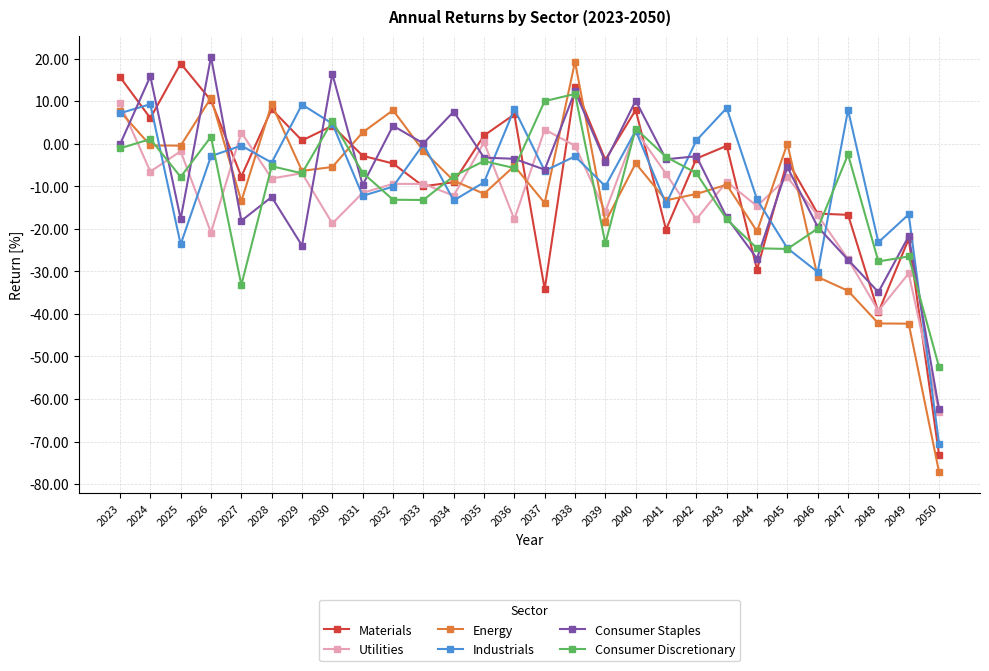

What is the sum of all Industrials values?

-229.7